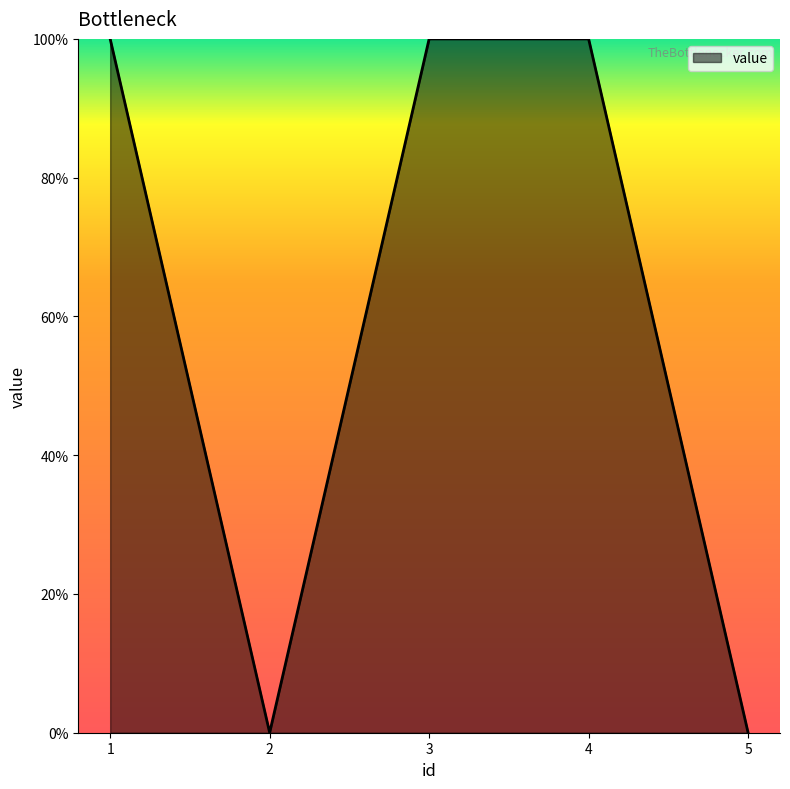

Where is the data nearest to the value 0?

2